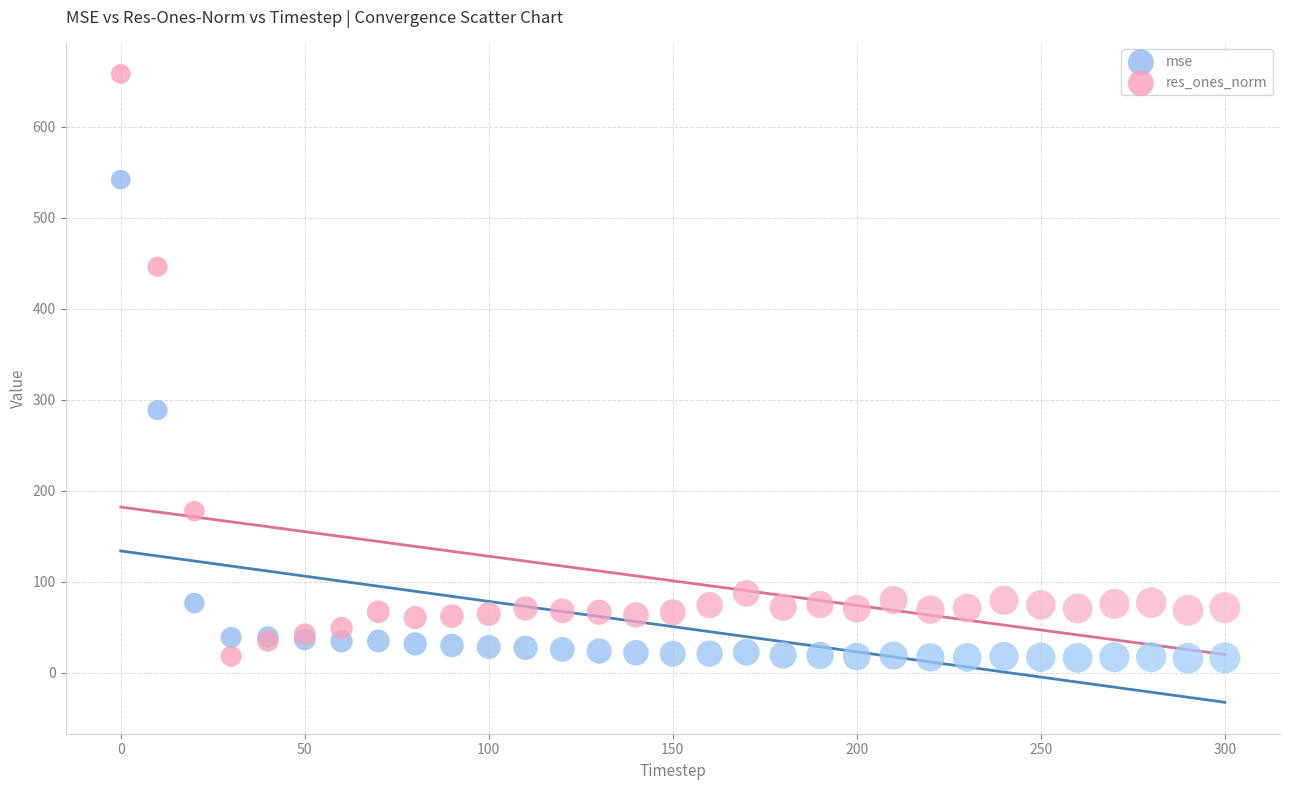

What is the X range (max minus min) for the scatter plot?

300.0